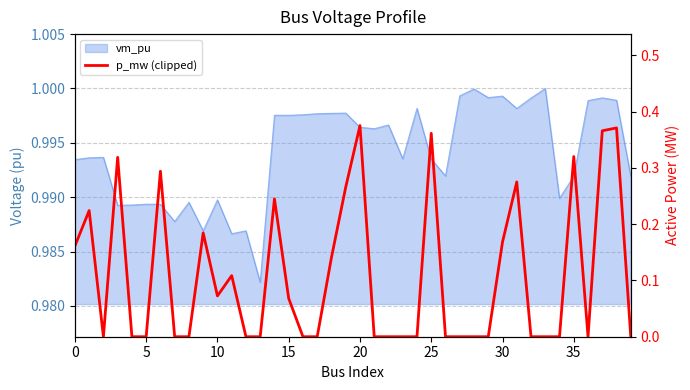

Reading left to right, list all the values displayed in this chart.

0.2	0.2	0.0	0.3	0.0	0.0	0.3	0.0	0.0	0.2	0.1	0.1	0.0	0.0	0.2	0.1	0.0	0.0	0.1	0.3	0.4	0.0	0.0	0.0	0.0	0.4	0.0	0.0	0.0	0.0	0.2	0.3	0.0	0.0	0.0	0.3	0.0	0.4	0.4	0.0